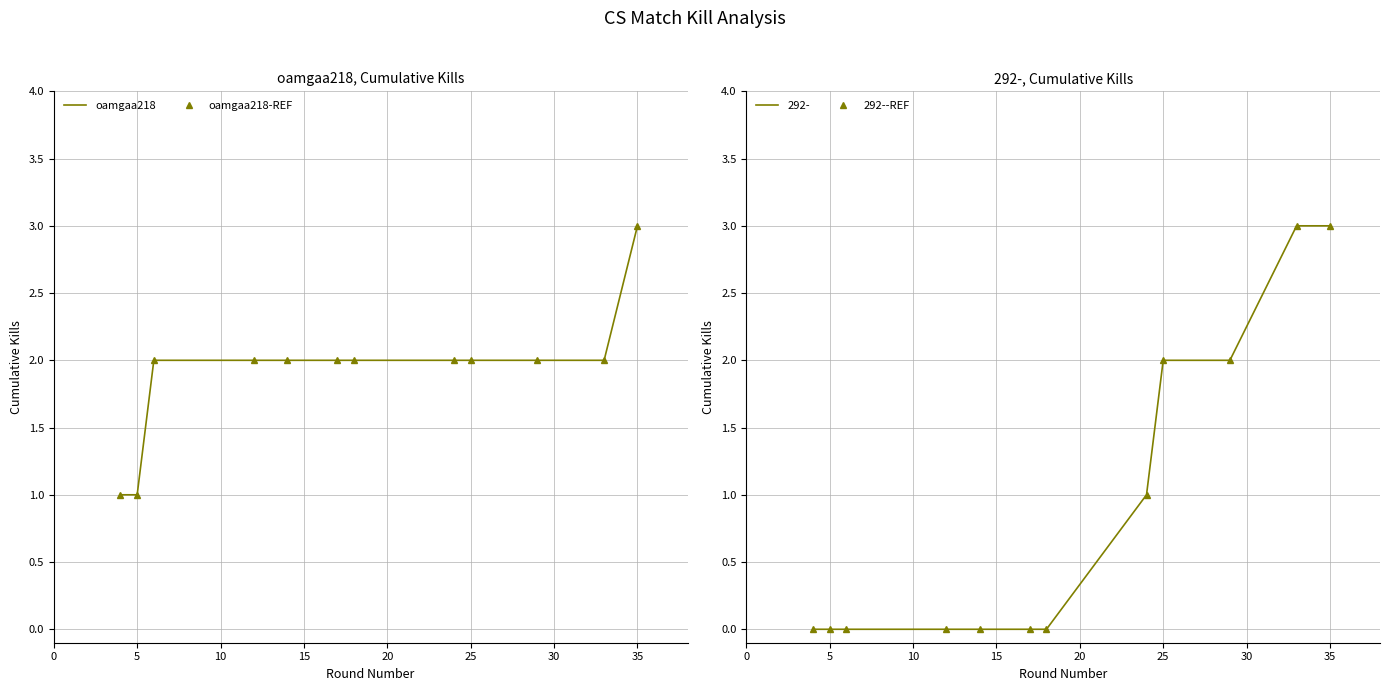

Reading left to right, extract all data points from this chart.

oamgaa218: 1	1	2	2	2	2	2	2	2	2	2	3
oamgaa218-REF: 1	1	2	2	2	2	2	2	2	2	2	3
292--REF: 0	0	0	0	0	0	0	1	2	2	3	3